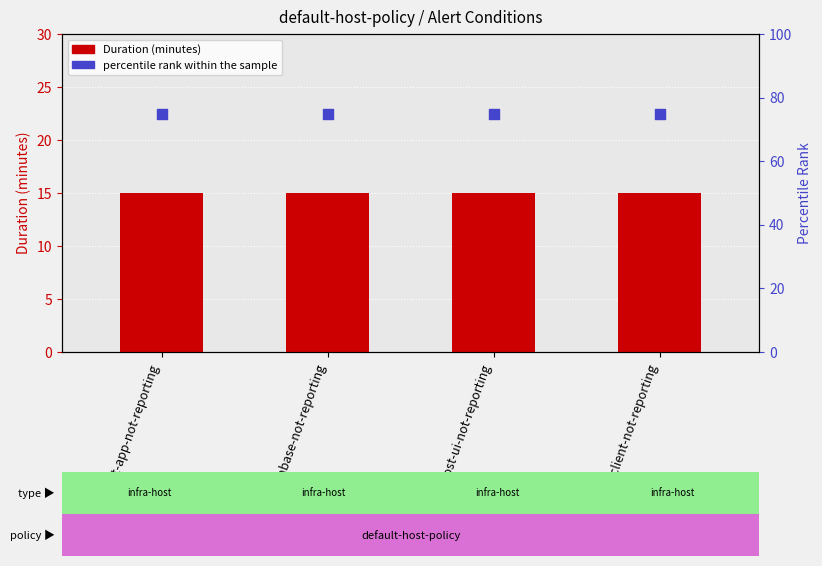

At how many categories does at least one series exceed 22?

4